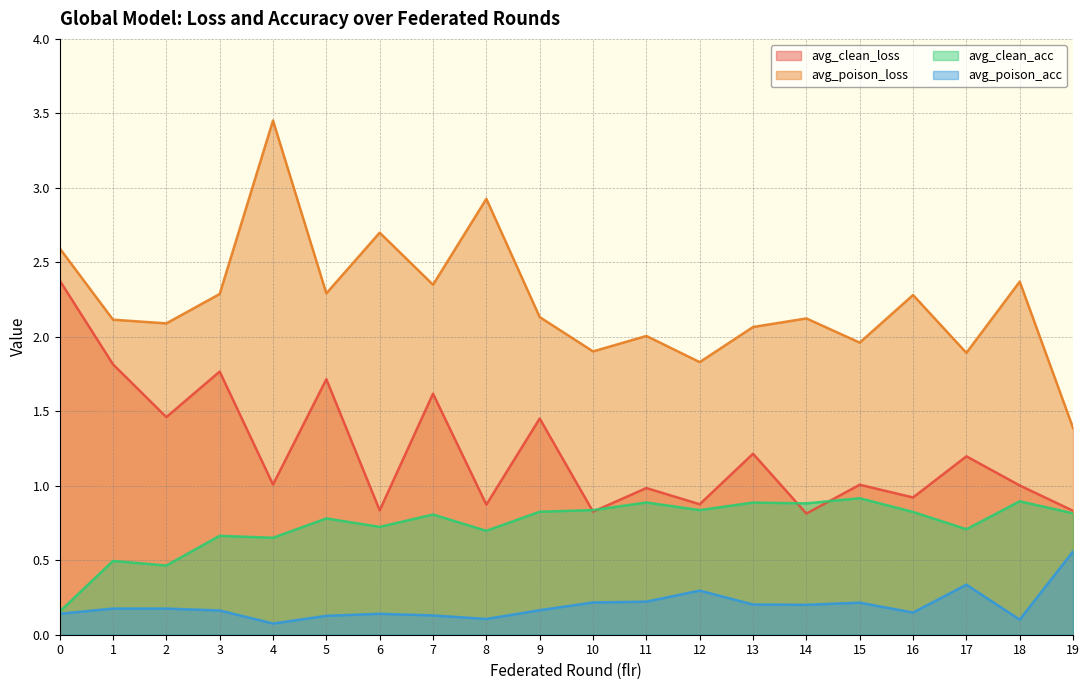

True or false: avg_clean_acc has a value of 0.7 at 17.

True